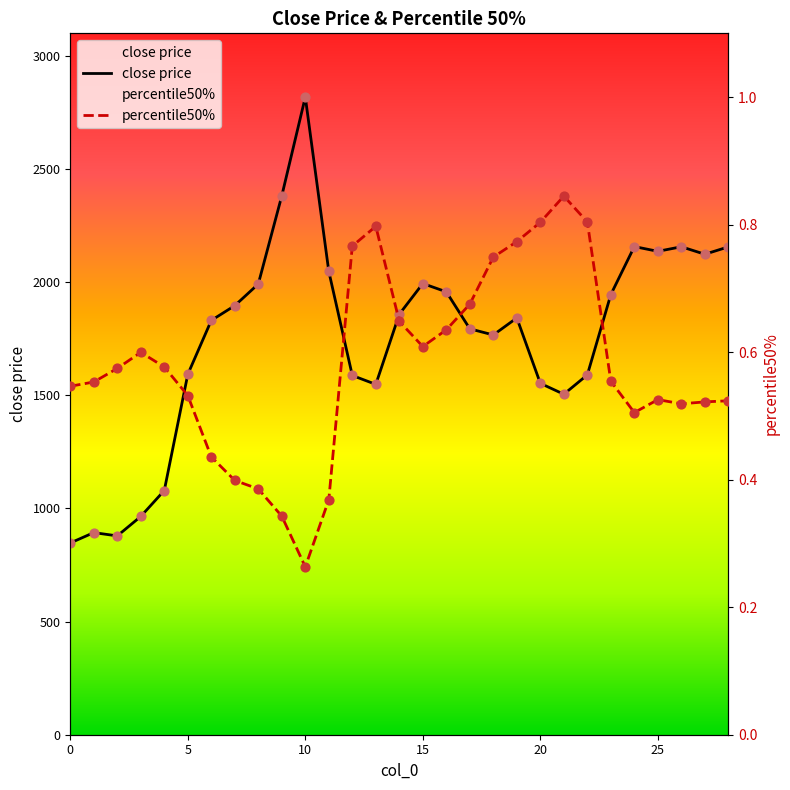

At how many categories does at least one series exceed 1065?

25